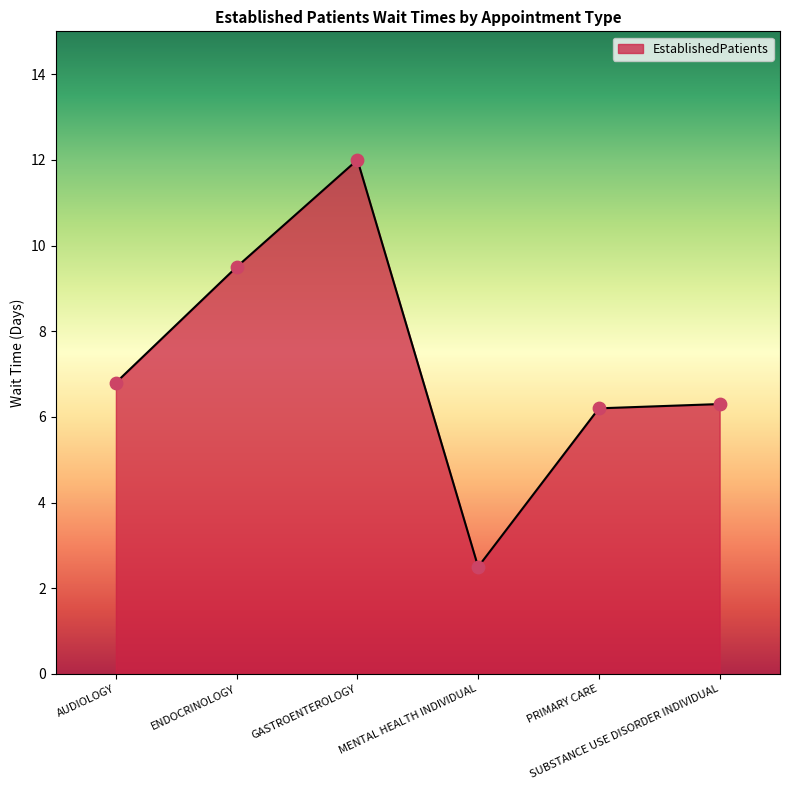

What is the change in value from MENTAL HEALTH INDIVIDUAL to PRIMARY CARE?

+3.7